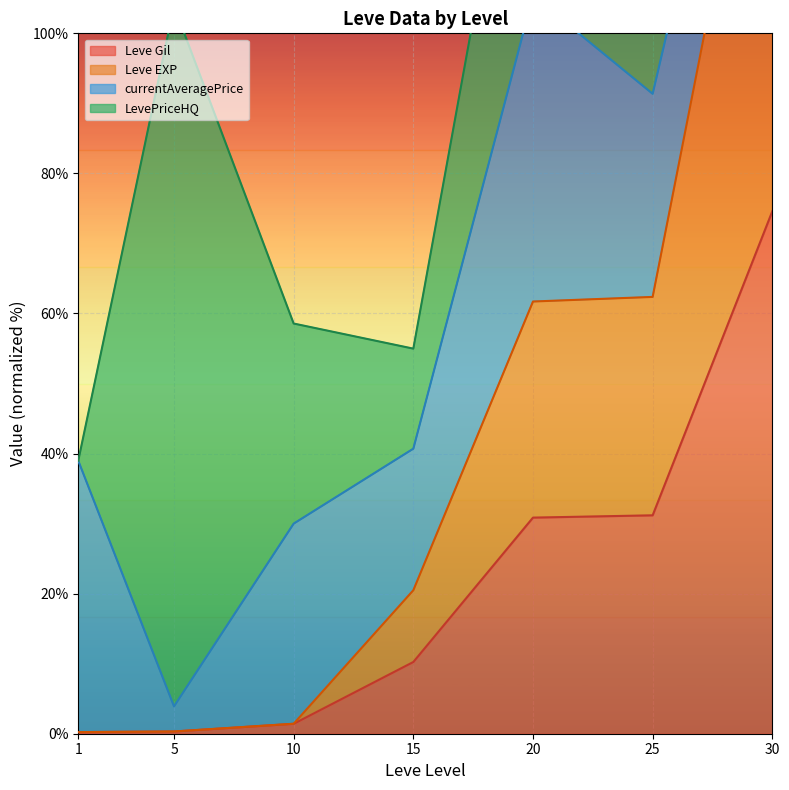

The Leve EXP series shows 149.2 at 30. True or false?

True